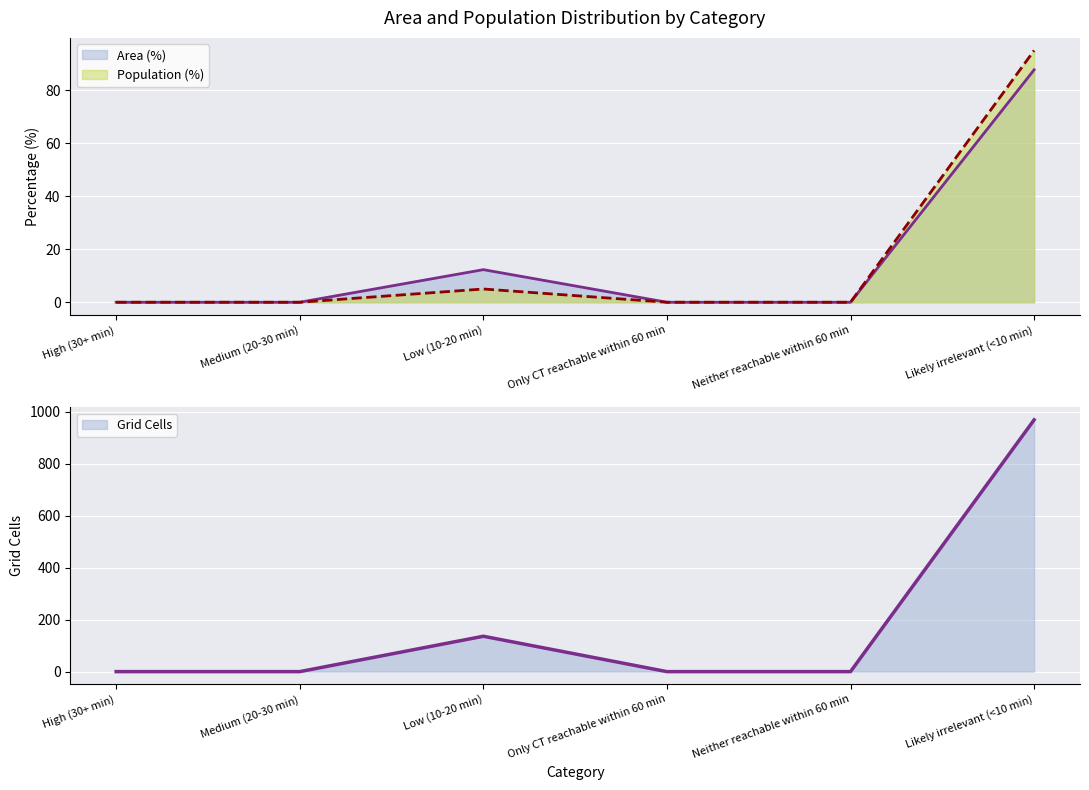

Is the value of Grid Cells at Low (10-20 min) greater than the value of Area (%) at Only CT reachable within 60 min?

Yes